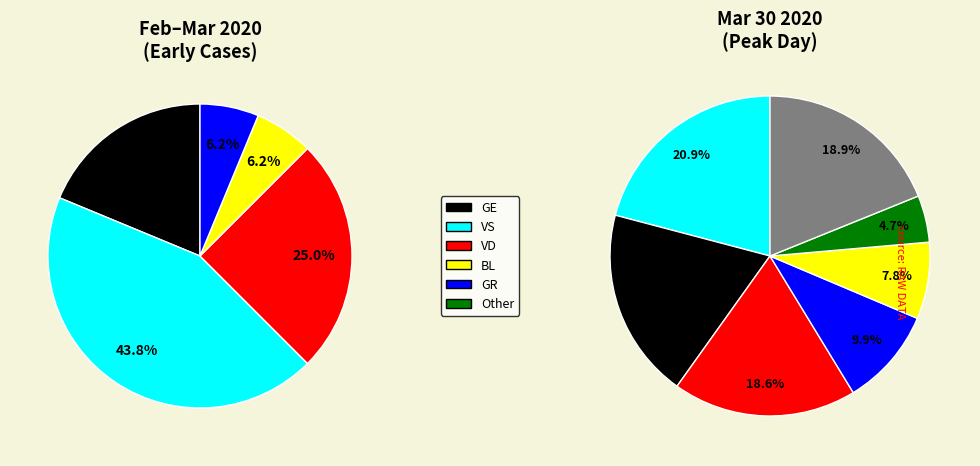

True or false: OW accounts for 1% of the total.

False